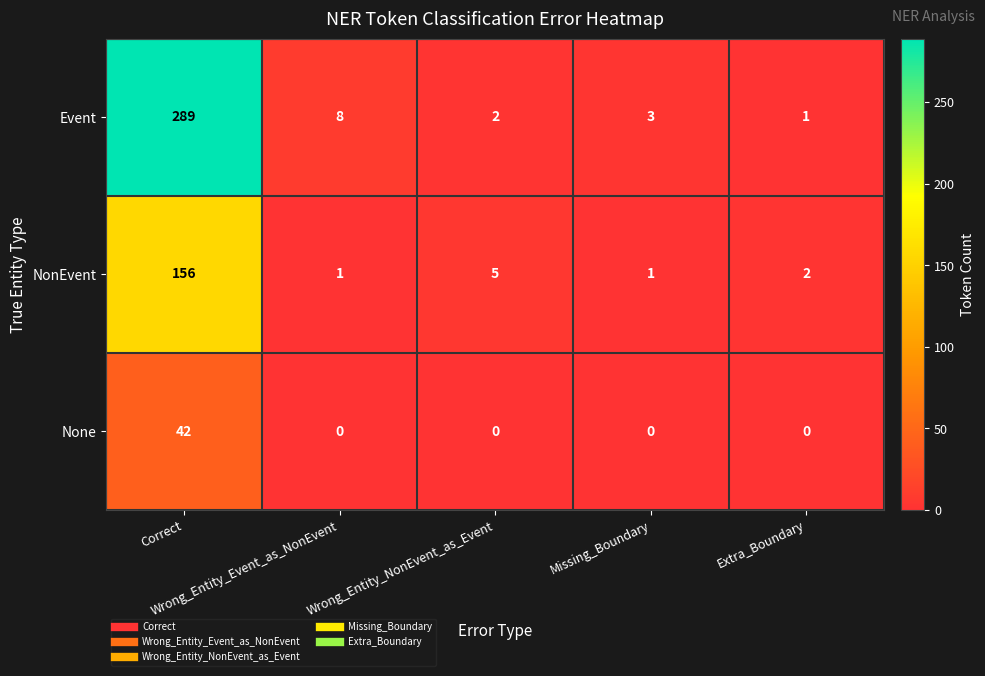

List the series in order of their peak value, highest first.

Event, NonEvent, None